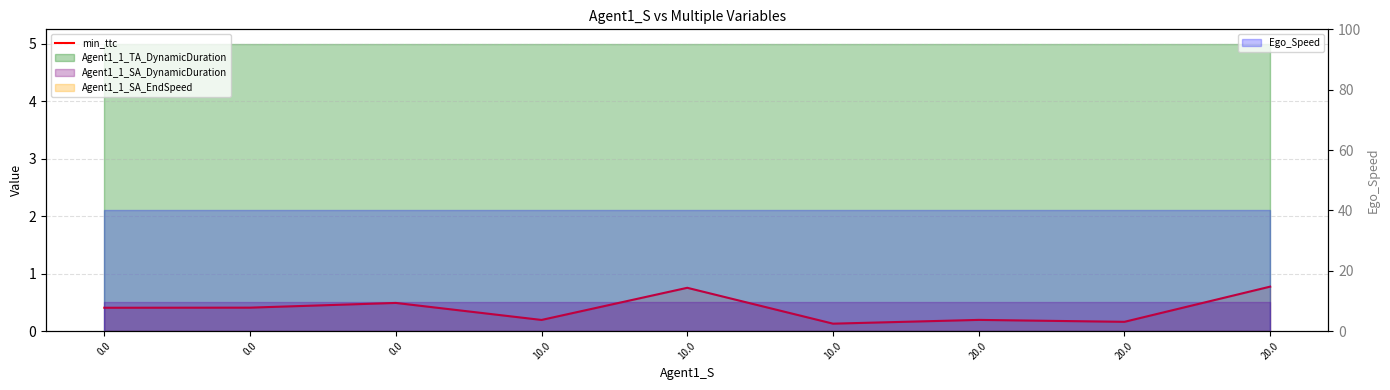

What is the sum of all values?

3.5